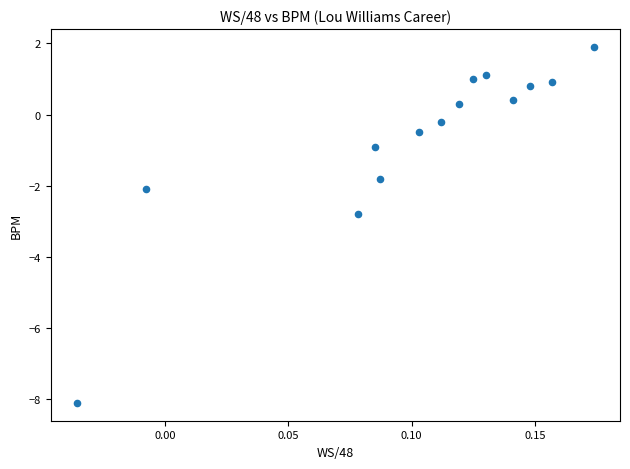

What is the range of Y values (max minus min)?

10.0